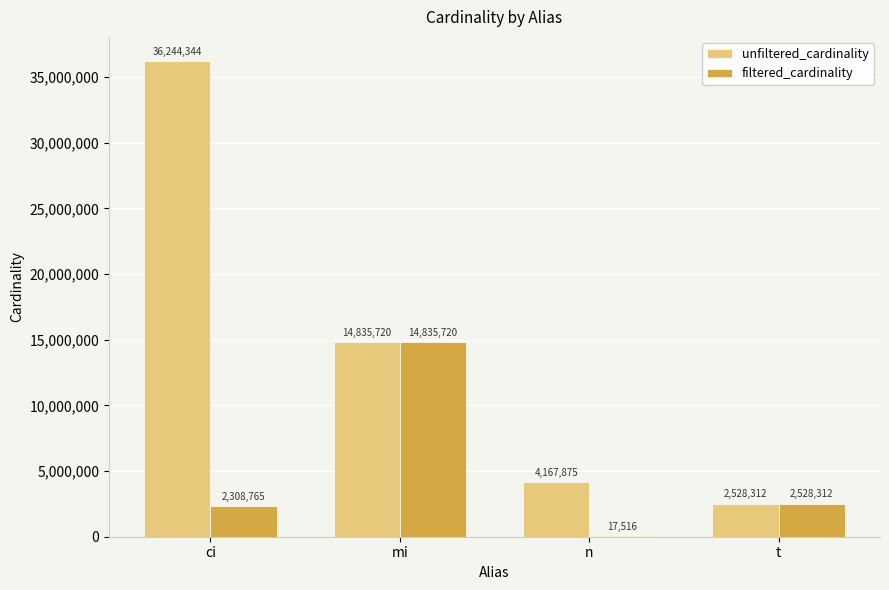

Between n and t, which series saw the biggest shift?

filtered_cardinality